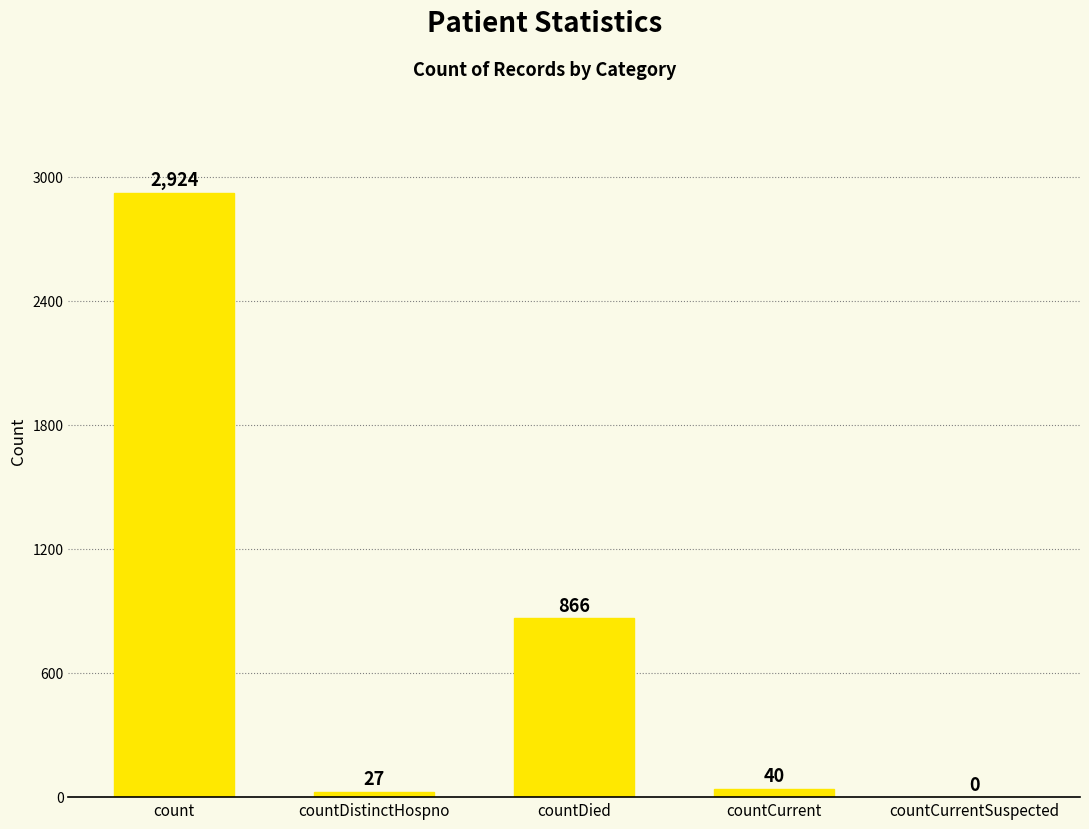

Reading left to right, extract all data points from this chart.

2924	27	866	40	0